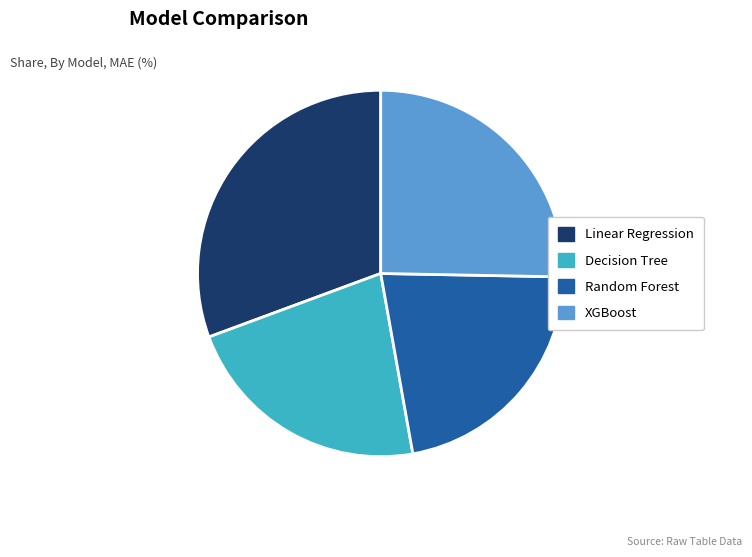

How many slices are in this pie chart?

4